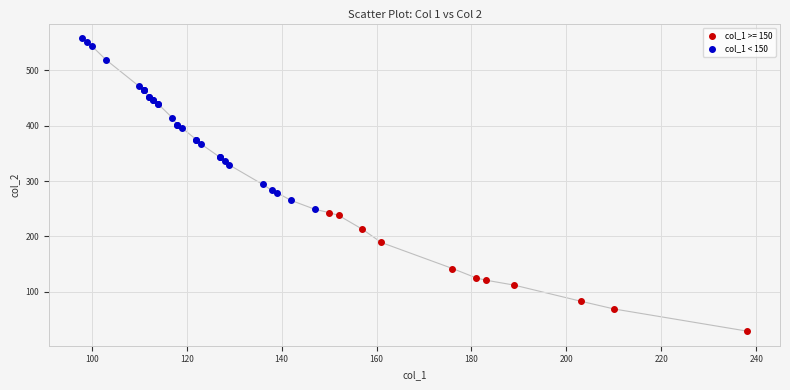

Which series contains the lowest Y value?

col_1 >= 150